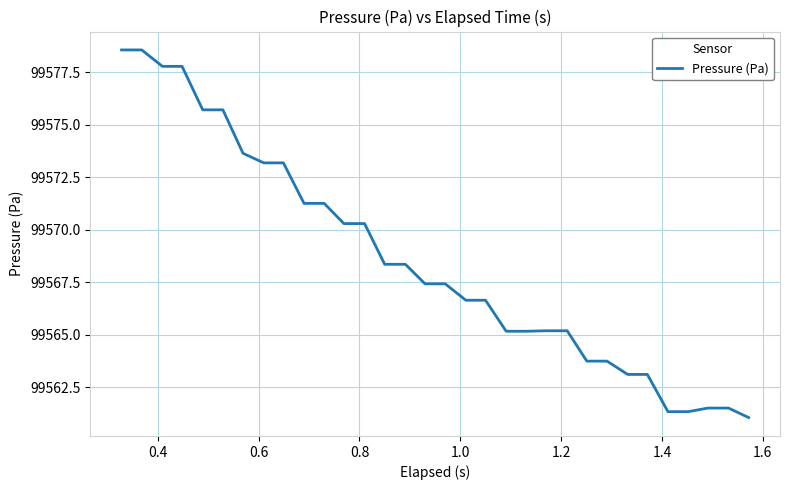

Reading left to right, what are all the values shown in this chart?

99578.6	99578.6	99577.8	99577.8	99575.7	99575.7	99573.6	99573.2	99573.2	99571.3	99571.3	99570.3	99570.3	99568.4	99568.4	99567.4	99567.4	99566.7	99566.7	99565.2	99565.2	99565.2	99565.2	99563.8	99563.8	99563.1	99563.1	99561.3	99561.3	99561.5	99561.5	99561.1